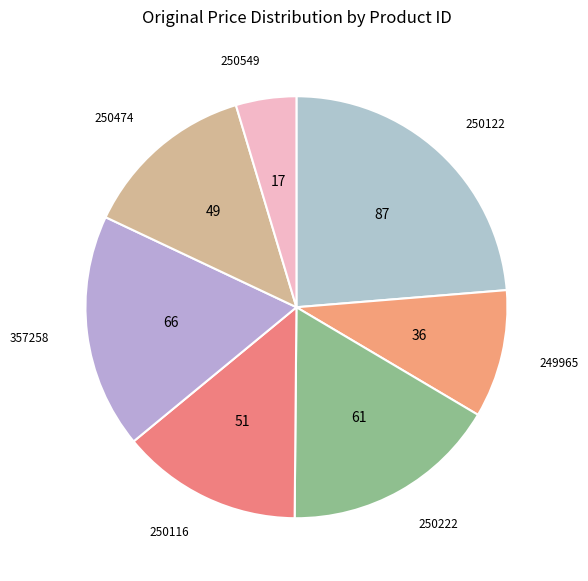

Combined, do 249965 and 250549 account for over 50%?

No